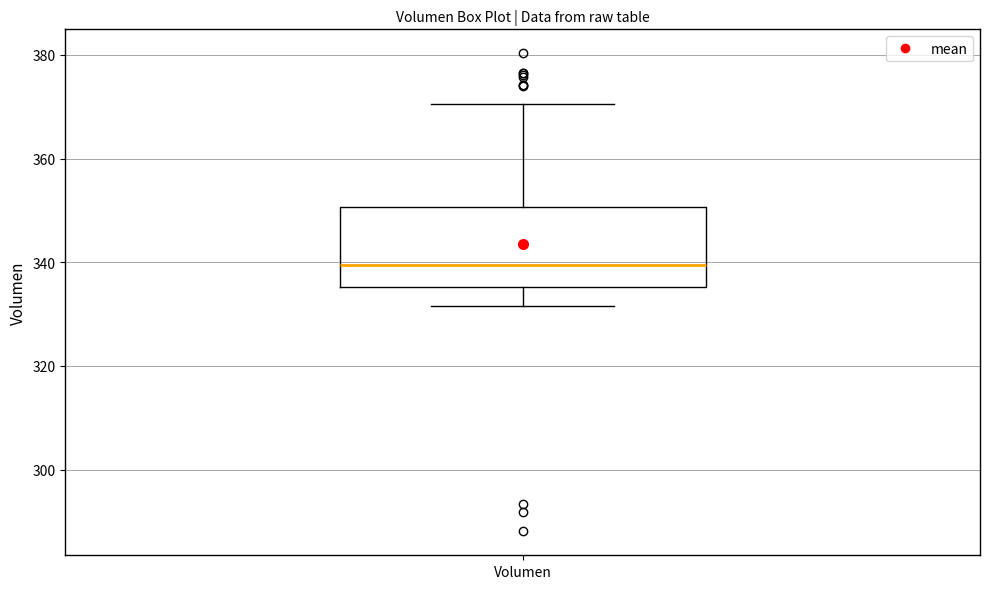

Where does the upper whisker of the box for Volumen end on the y-axis? The values are not printed on the chart, so give them approximately, as read against the axis.

370